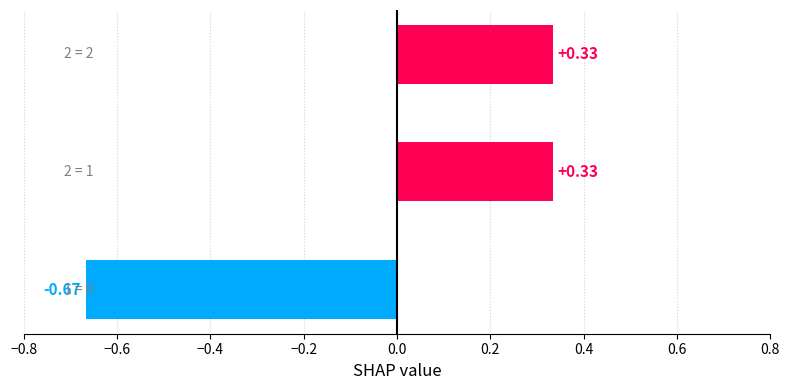

Count the number of categories in the chart.

3